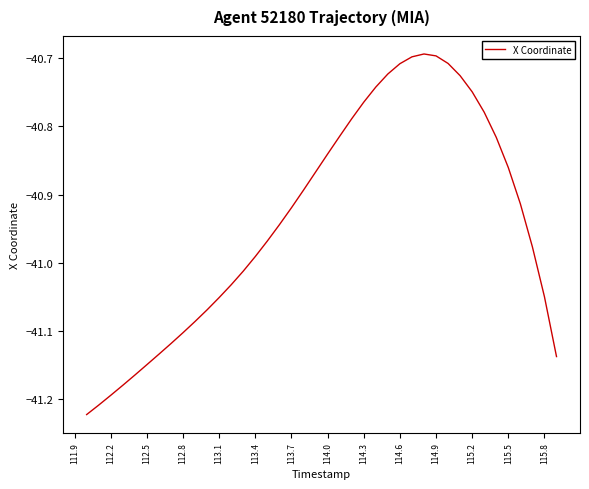

What is the difference between the maximum and minimum values?

0.5